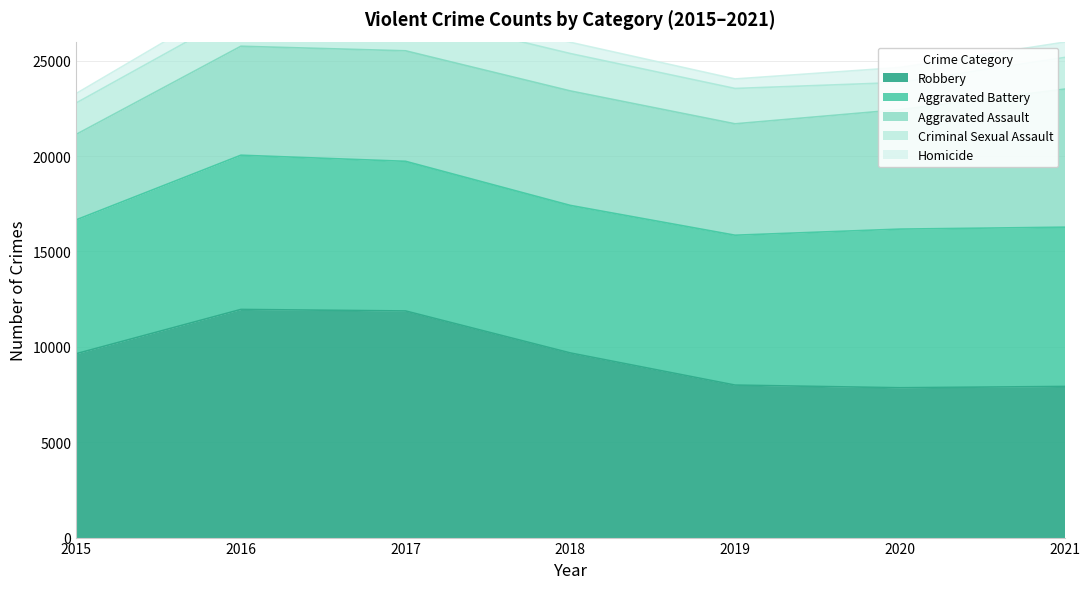

What is the maximum value shown in the chart?

11960